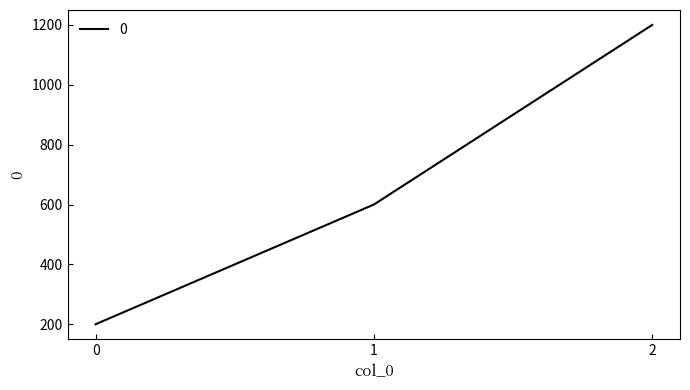

True or false: the data shows 200 at 0.

True